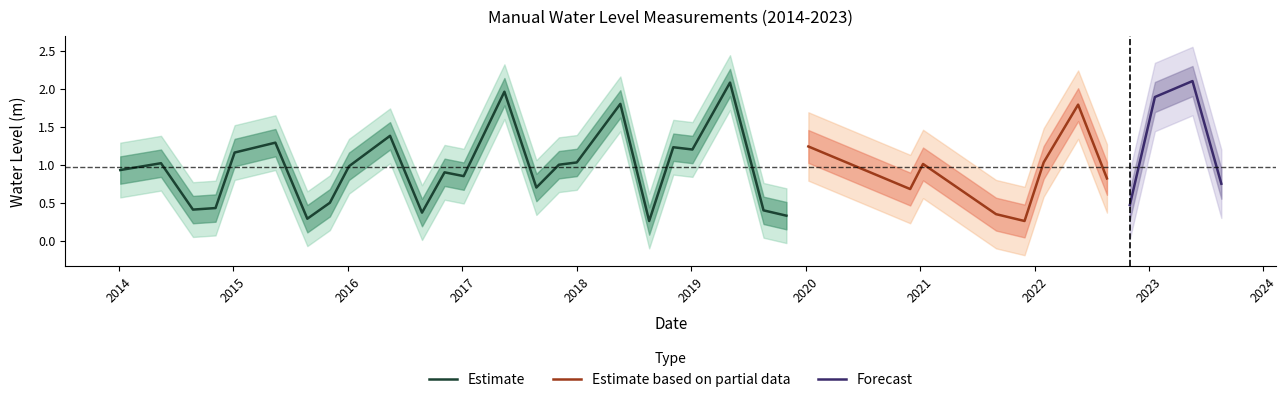

What is the sum of the values at 2014-08-25 and 2023-08-20?

1.2